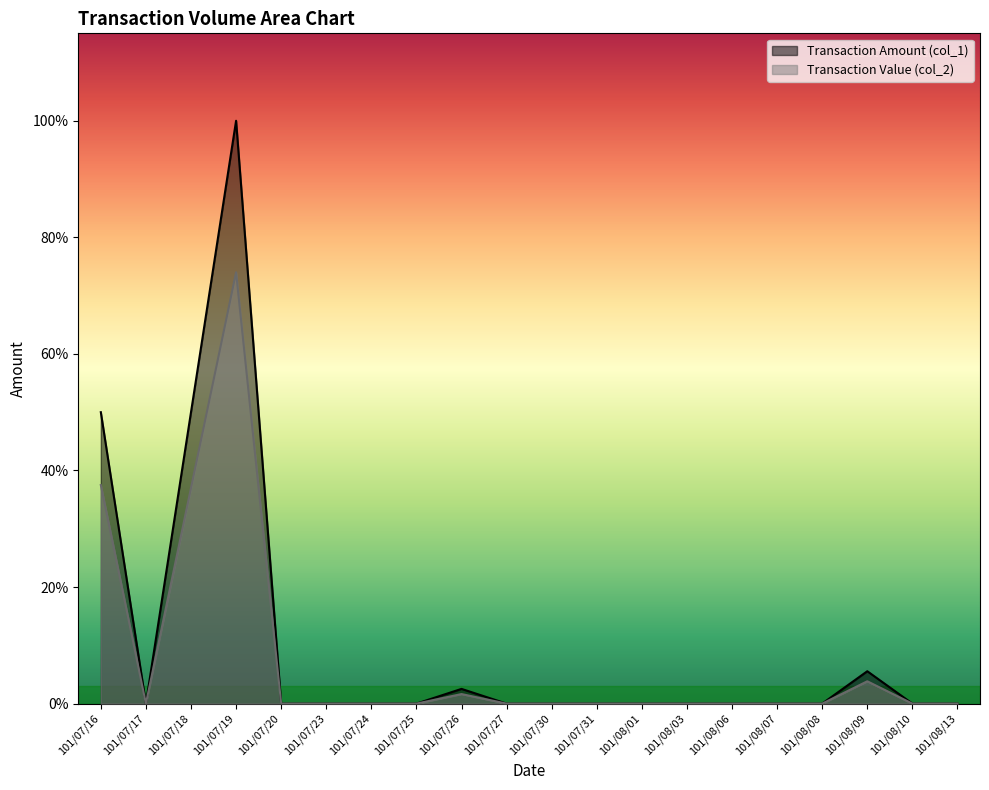

How many data points in Transaction Value (col_2) are above 0?

5